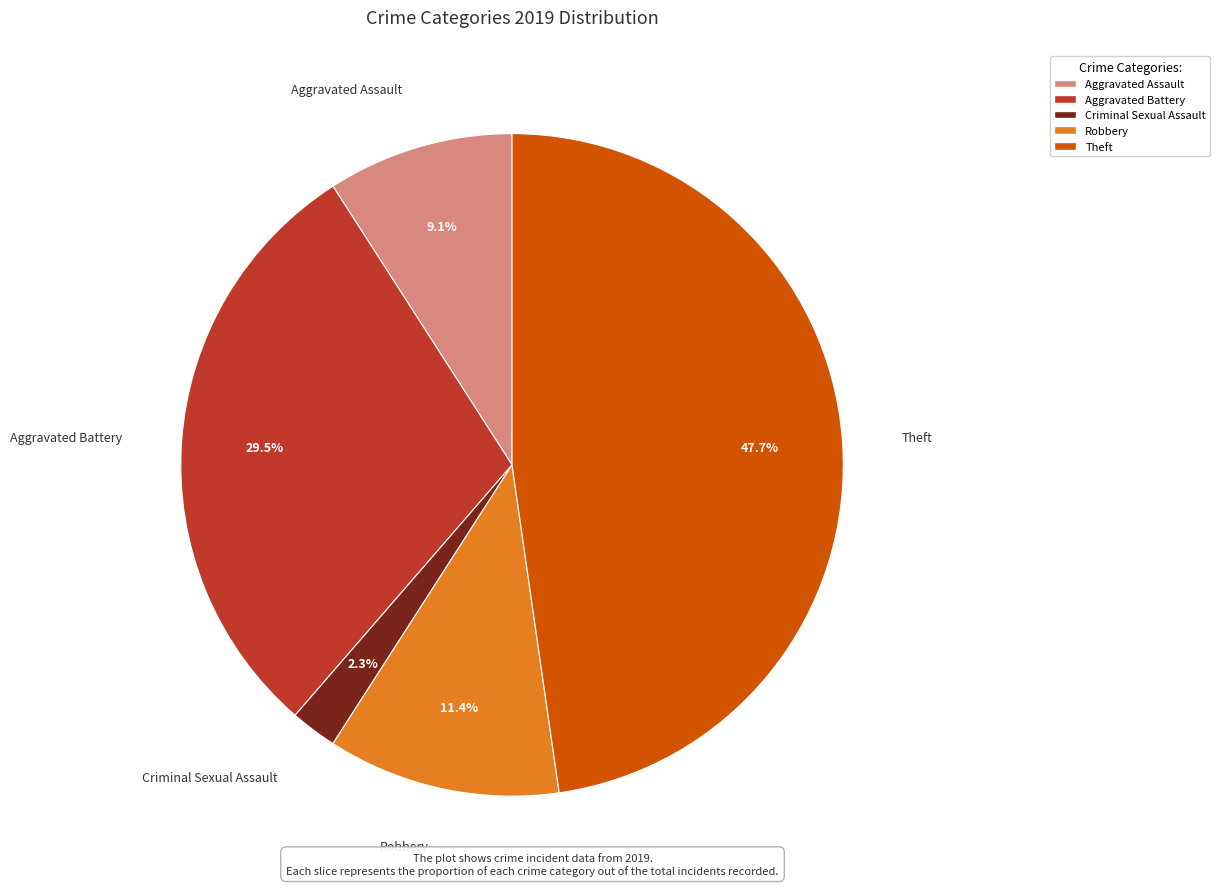

Does any single category account for the majority?

No